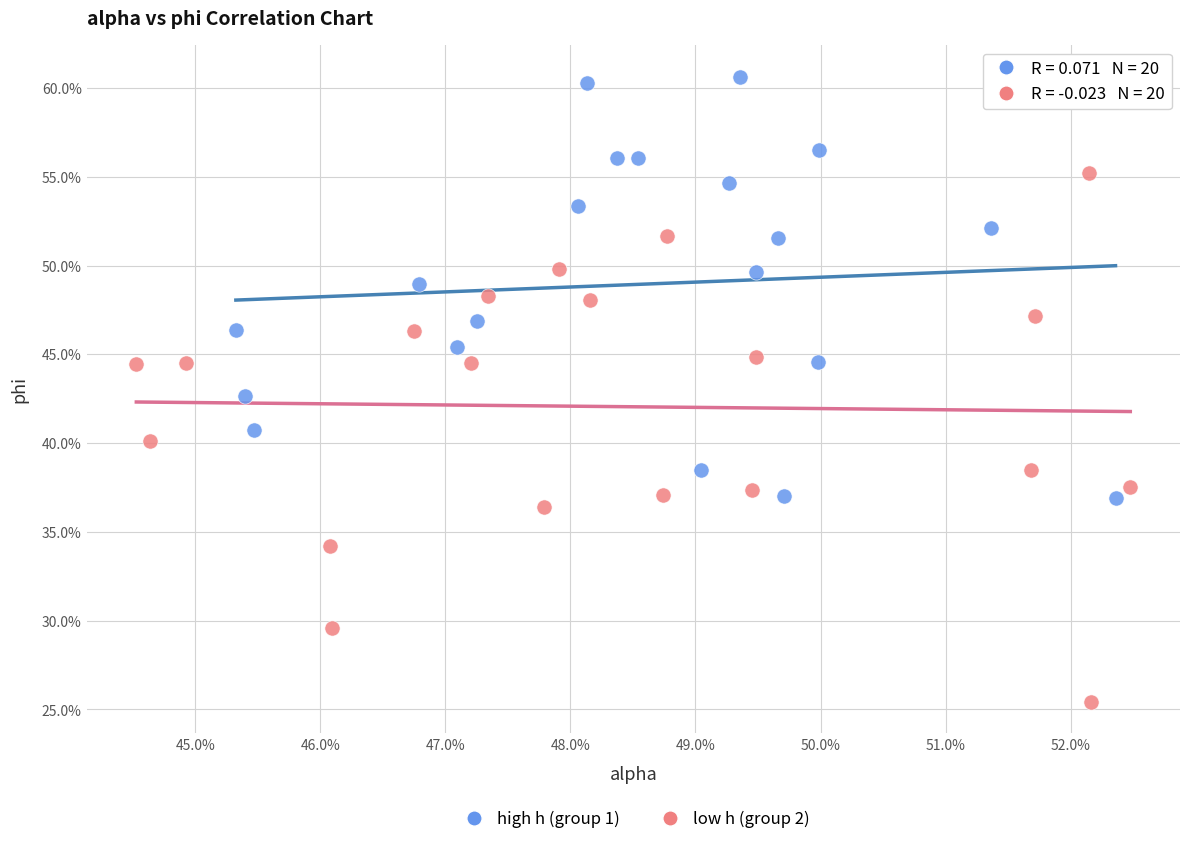

What are all the series names shown in the legend?

high h (group 1), low h (group 2)